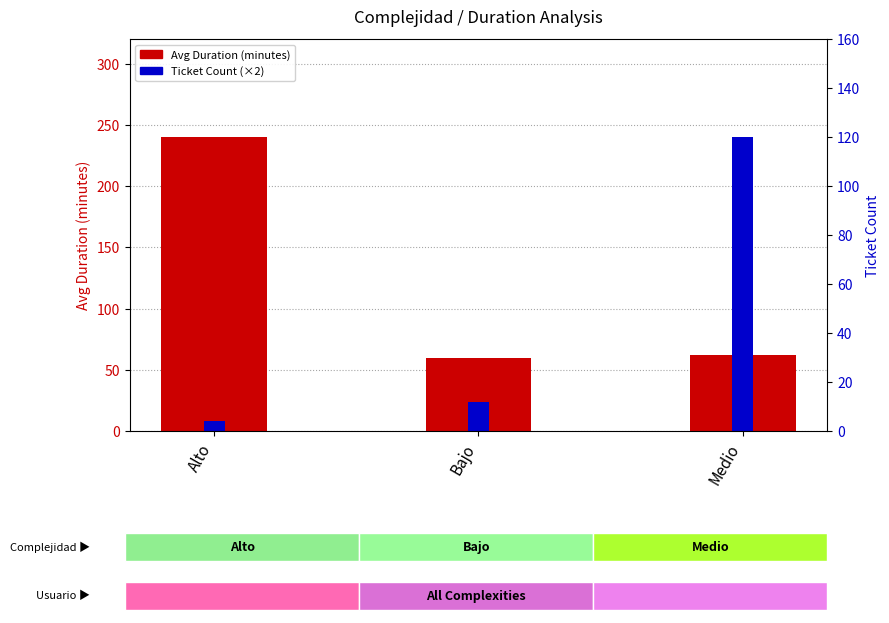

True or false: Ticket Count (×2) has a value of 8.0 at Alto.

True